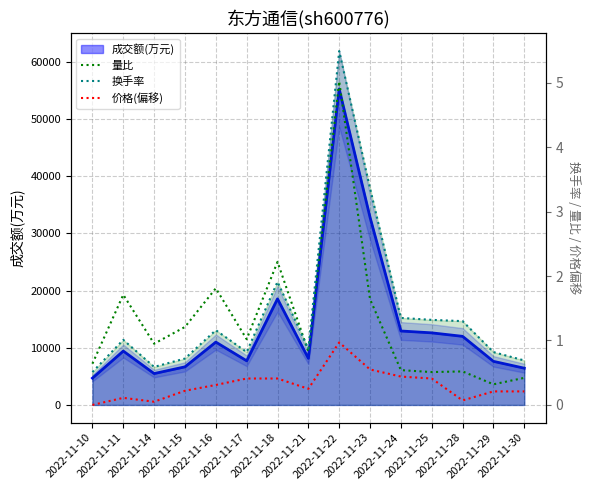

Count the number of categories in the chart.

15